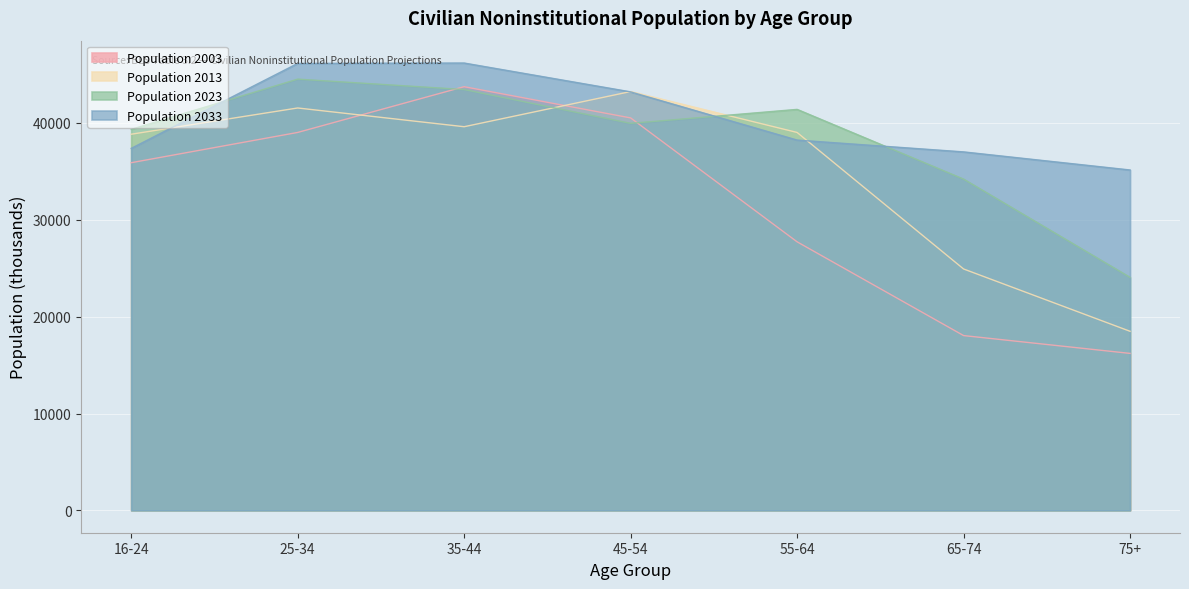

How many series are shown in this chart?

4